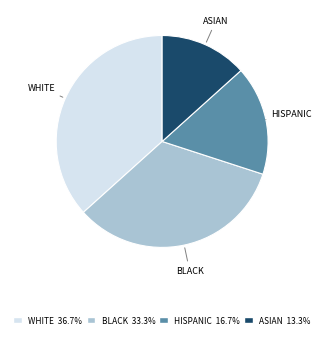

Does any single category account for the majority?

No